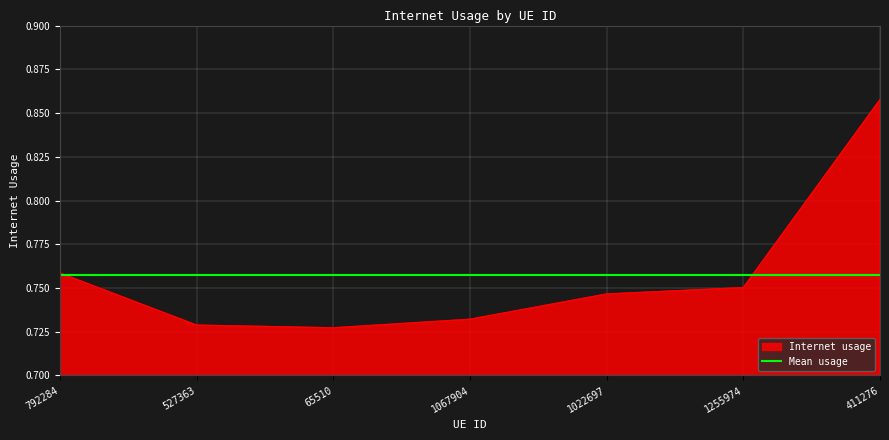

Where is the data nearest to the value 0?

65510